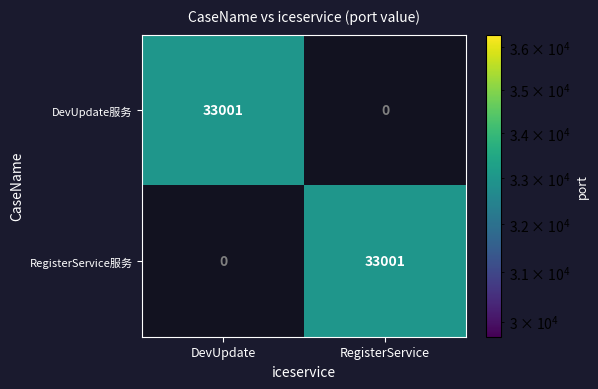

List the labels in order of DevUpdate value, largest first.

DevUpdate, RegisterService